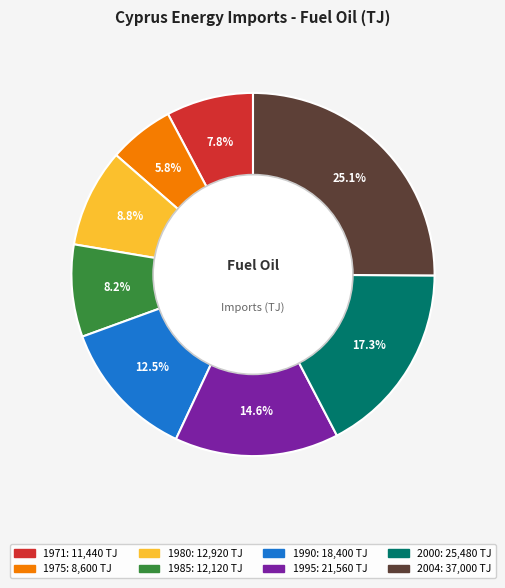

To the nearest percent, what portion does 1971 represent?

8%